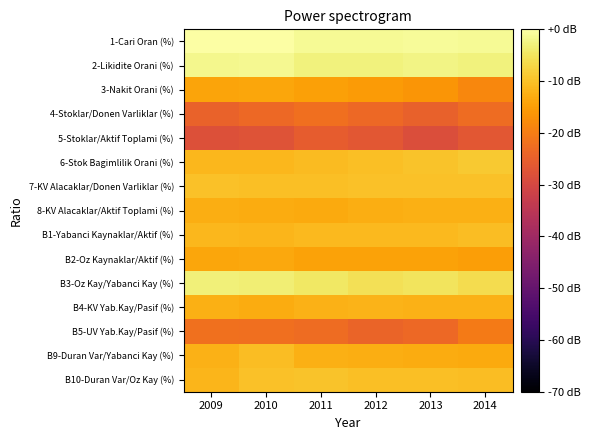

Which has a higher value, 2011 or 2013?

2013